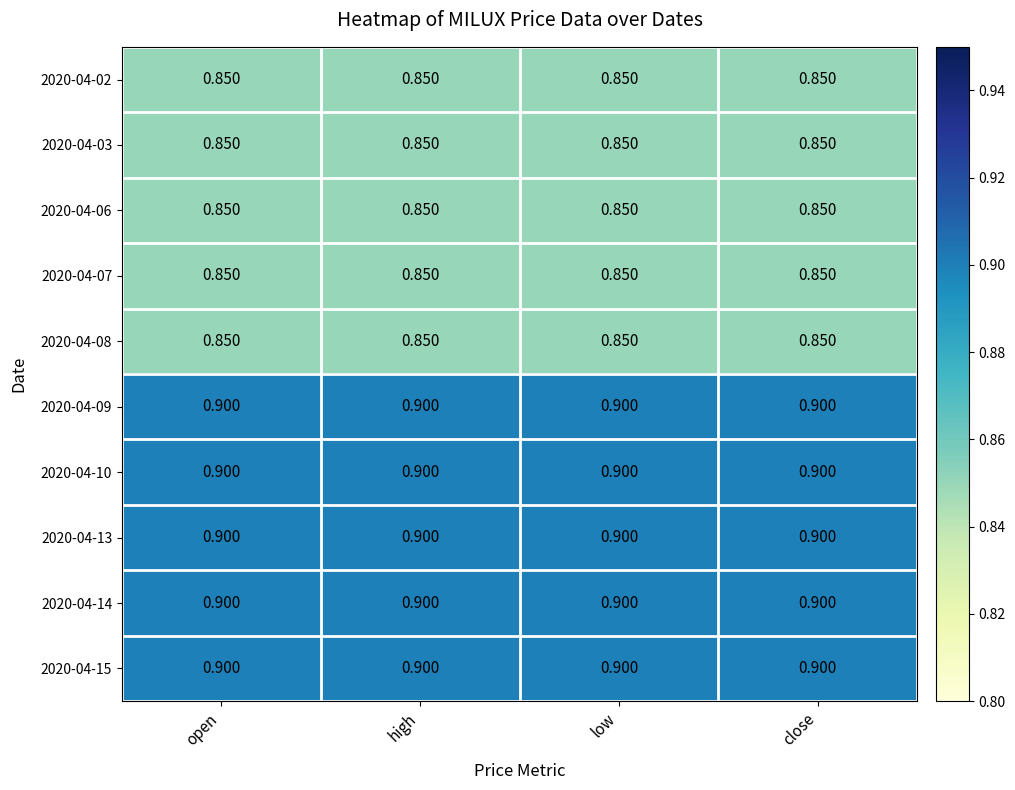

Is the value of 2020-04-13 at close greater than the value of 2020-04-08 at low?

Yes